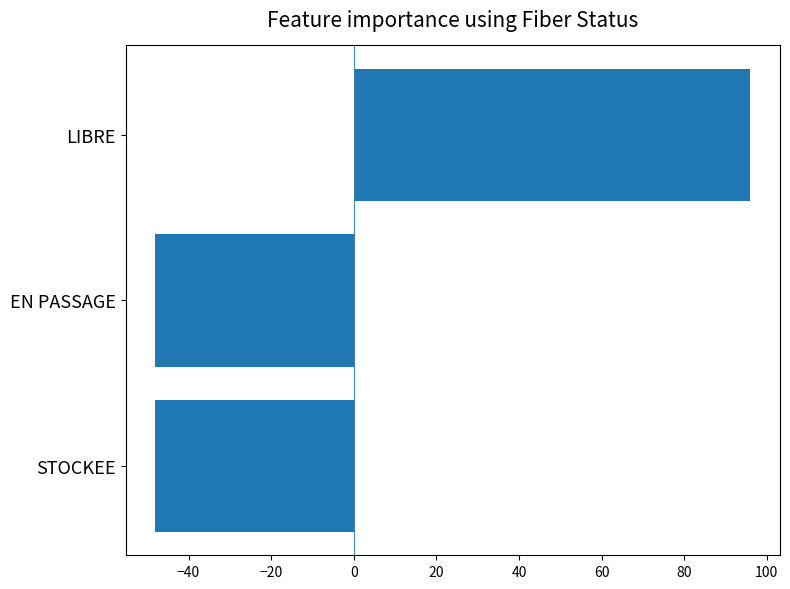

At which category does the chart reach its peak across all series?

LIBRE